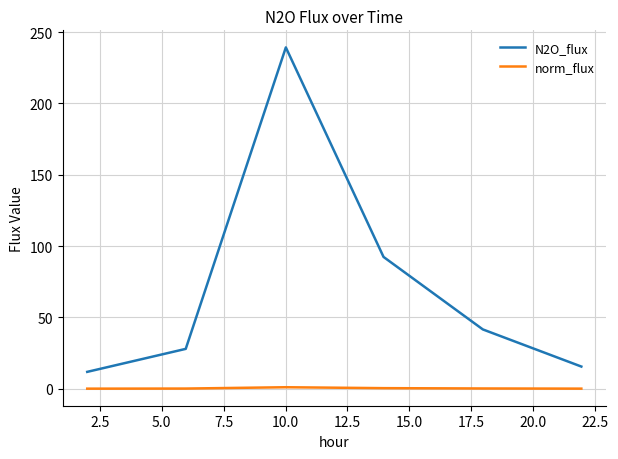

True or false: norm_flux and N2O_flux cross at least once.

False